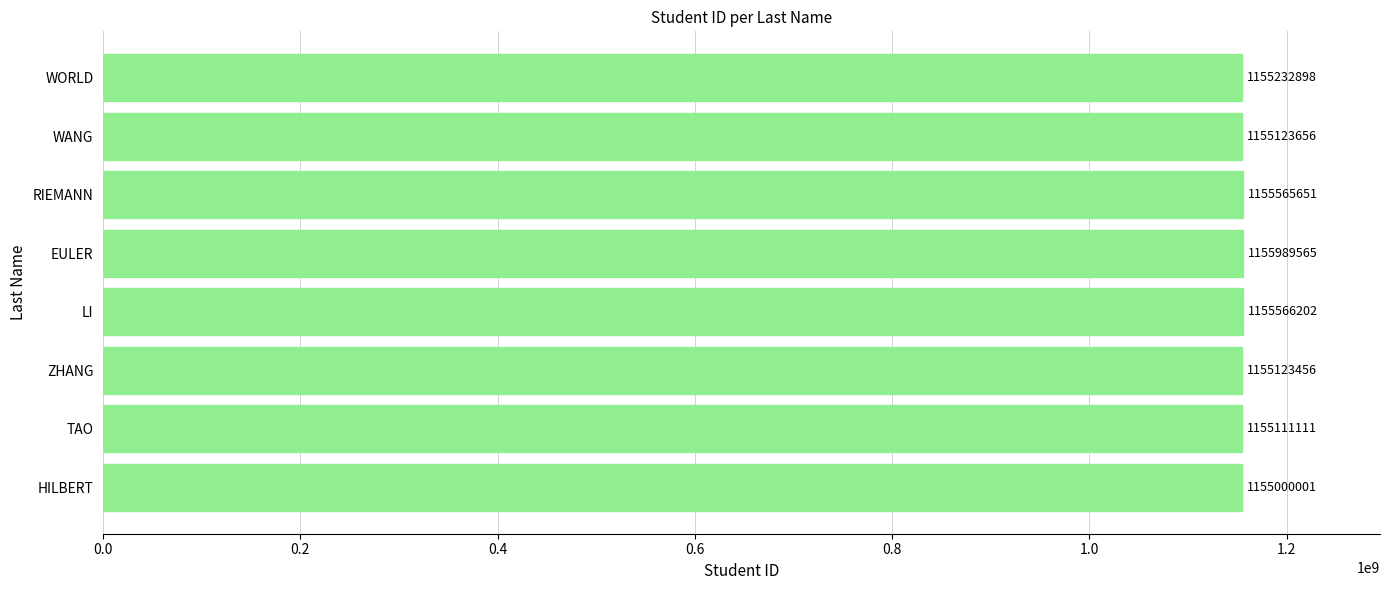

The value at EULER is 1155989565. True or false?

True